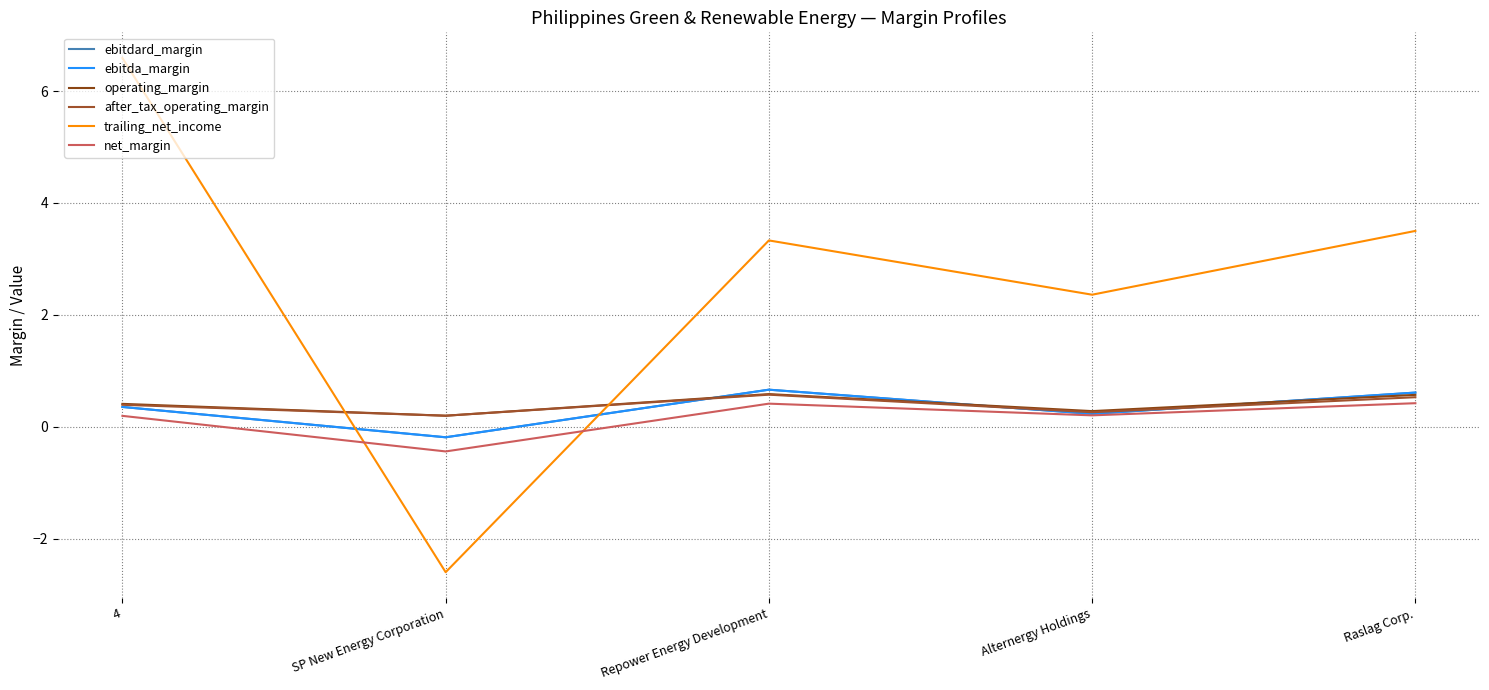

What is the spread (max minus min) of values at Alternergy Holdings?

2.2